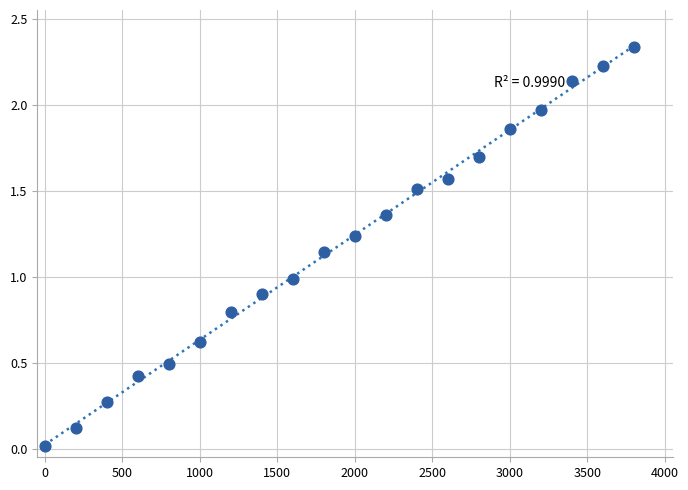

What is the range of X values (max minus min)?

3800.0